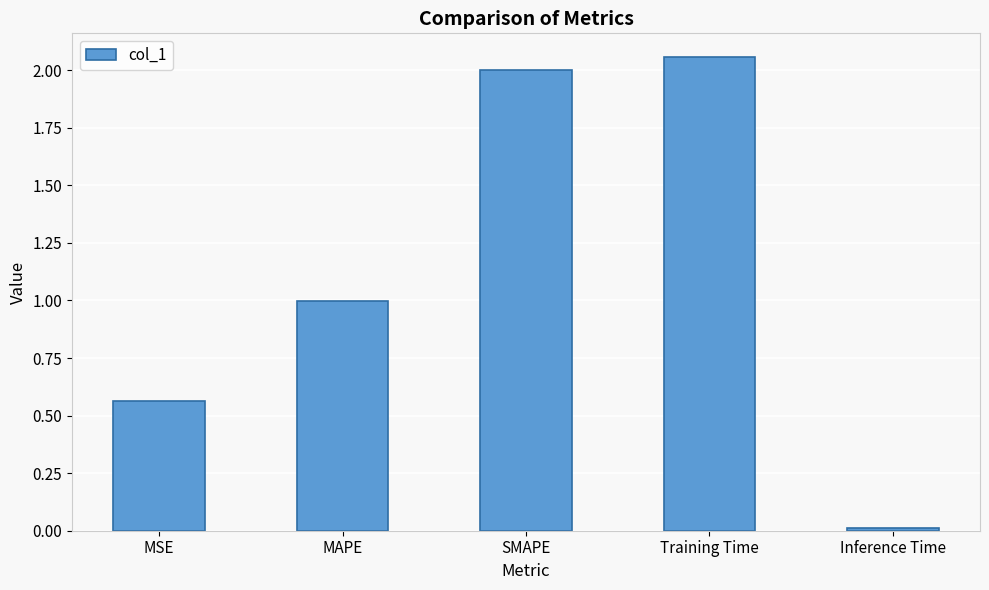

Between MSE and MAPE, which is larger?

MAPE